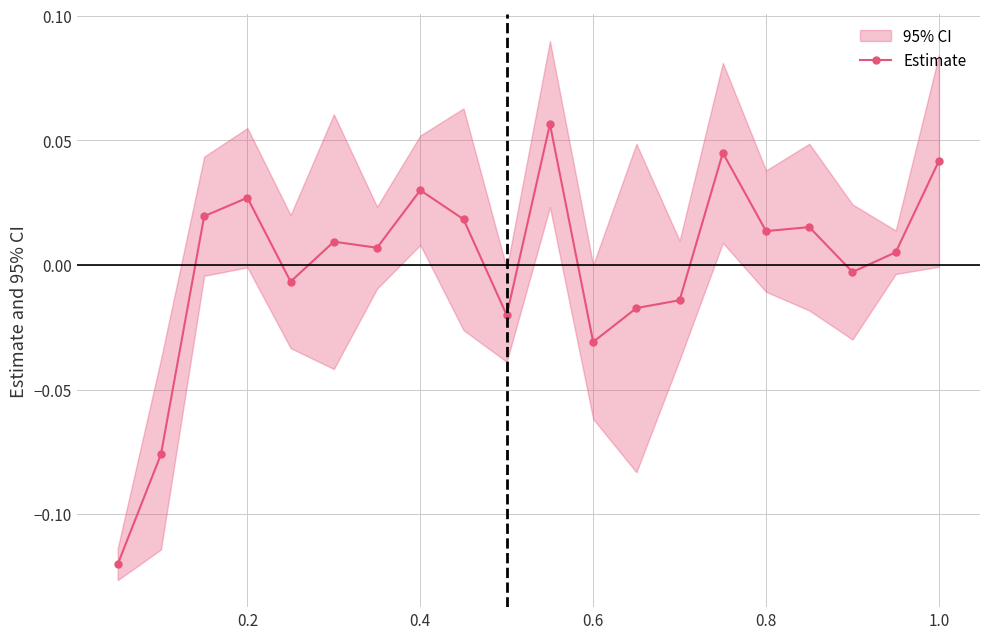

Reading left to right, extract all data points from this chart.

-0.1	-0.1	0.0	0.0	-0.0	0.0	0.0	0.0	0.0	-0.0	0.1	-0.0	-0.0	-0.0	0.0	0.0	0.0	-0.0	0.0	0.0